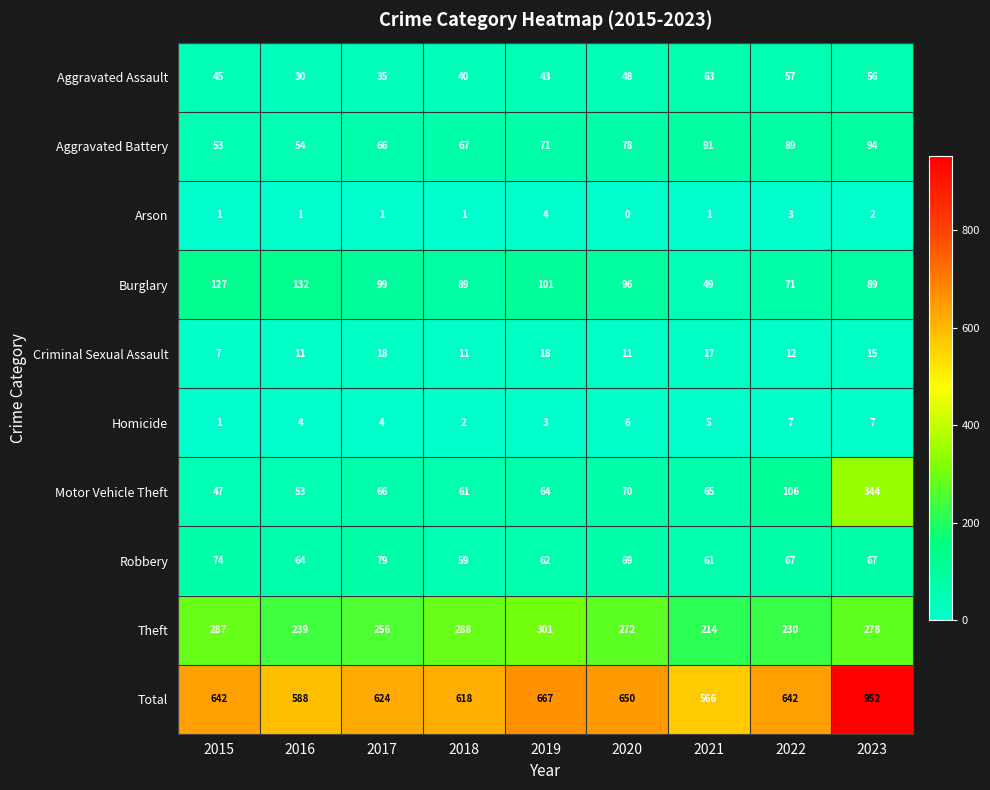

How many values in the Theft series are below 272?

4